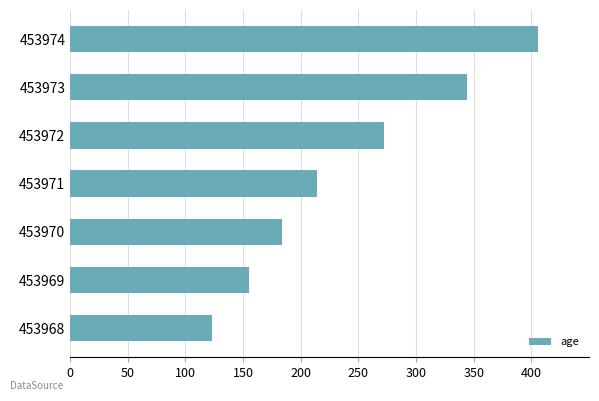

List the labels in order of value, smallest first.

453968, 453969, 453970, 453971, 453972, 453973, 453974